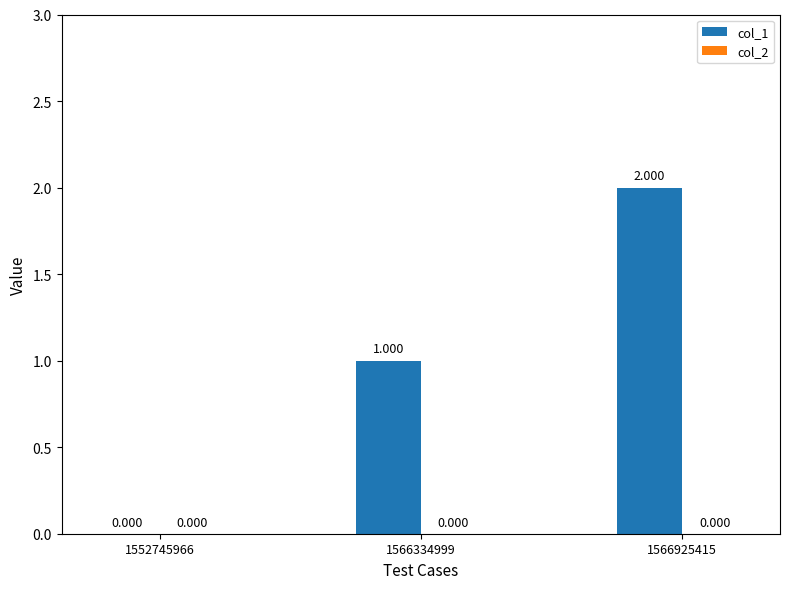

Reading left to right, extract all data points from this chart.

col_1: 1552745966=0	1566334999=1	1566925415=2
col_2: 1552745966=0	1566334999=0	1566925415=0